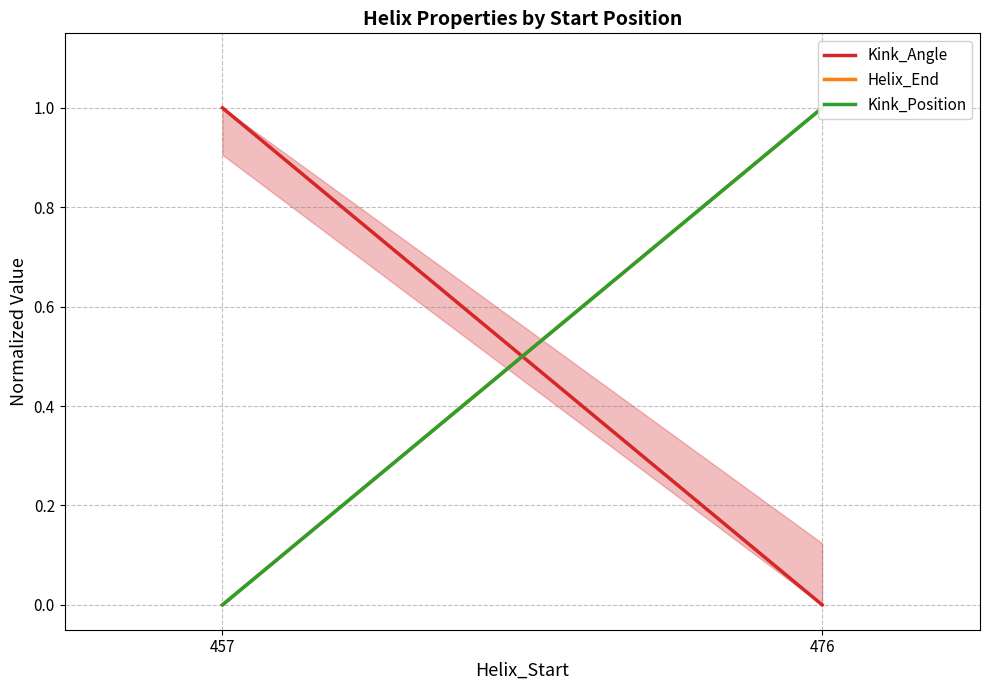

Which category has the highest value across all series?

457